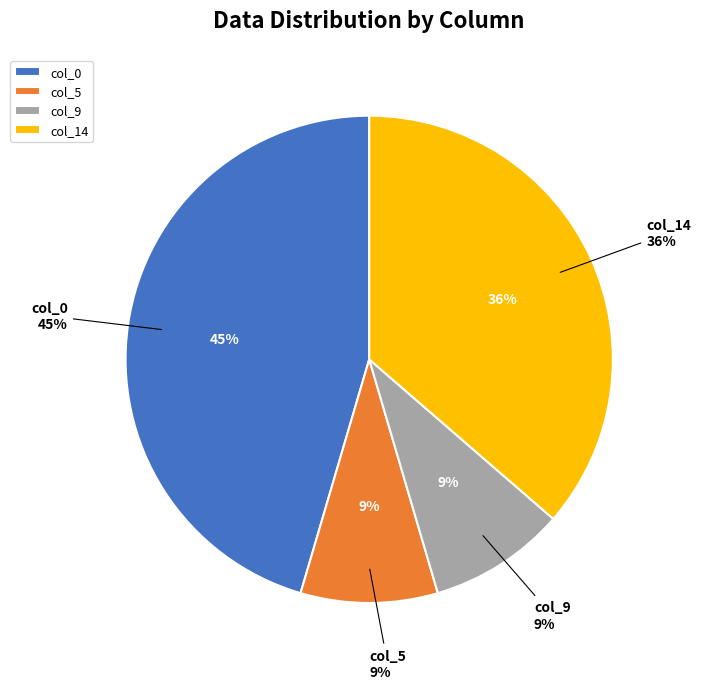

Approximately how many times larger is the value at col_0 compared to col_9?

5.0